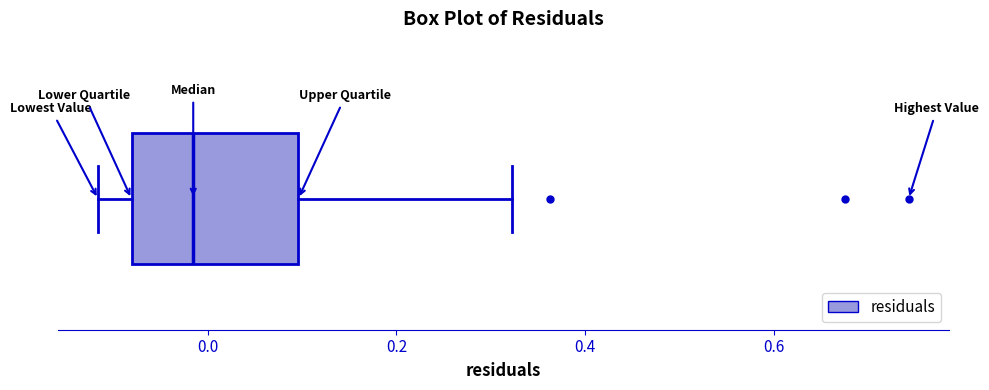

Transcribe this box plot: give where the median line is, the range the box spans, and where the two whiskers end, as read against the x-axis. The values are not printed on the chart, so give them approximately, as read against the axis.

median -0.02, box -0.08 to 0.10, whiskers -0.12 to 0.32